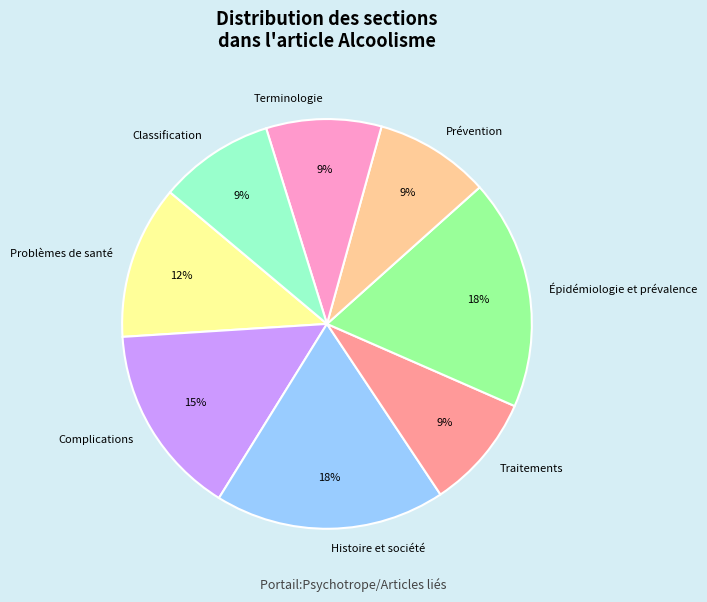

Does Épidémiologie et prévalence account for over 50% of the chart?

No